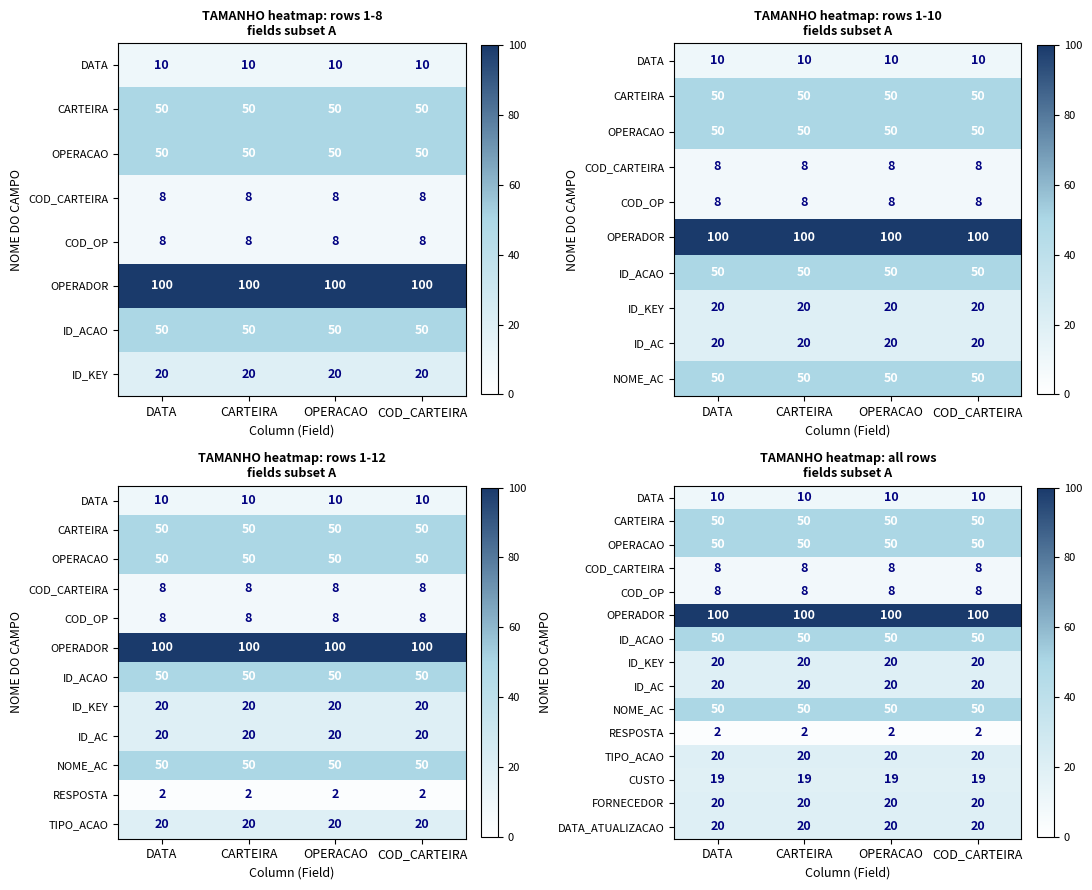

What is the sum of all FORNECEDOR values?

80